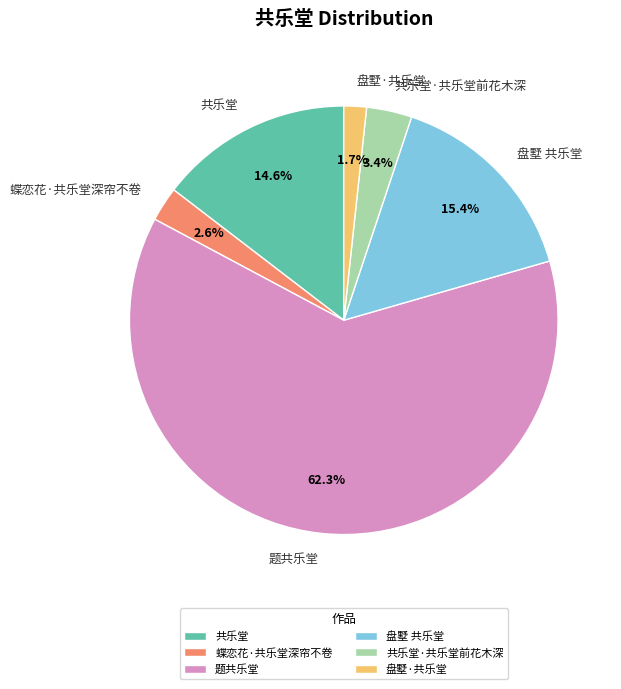

How many segments does this pie chart have?

6